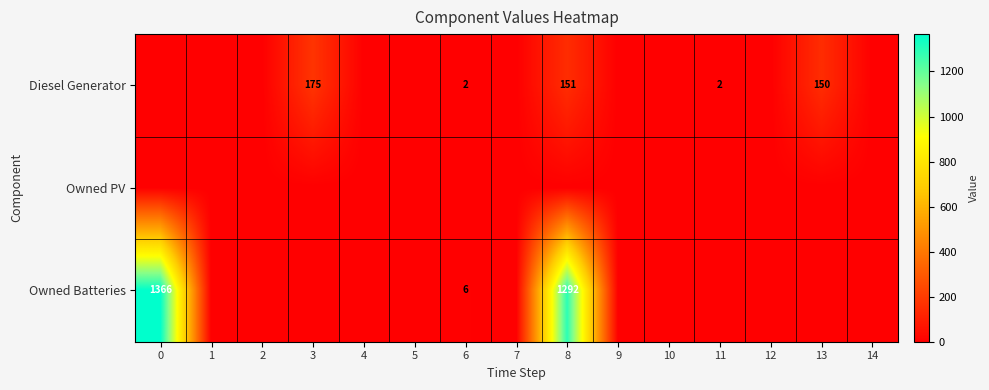

The value of Owned Batteries at 8 is 701. True or false?

False